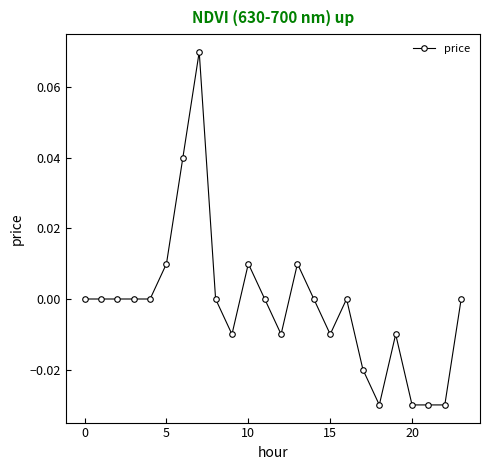

True or false: there are more than 0 points higher than both neighbors.

True